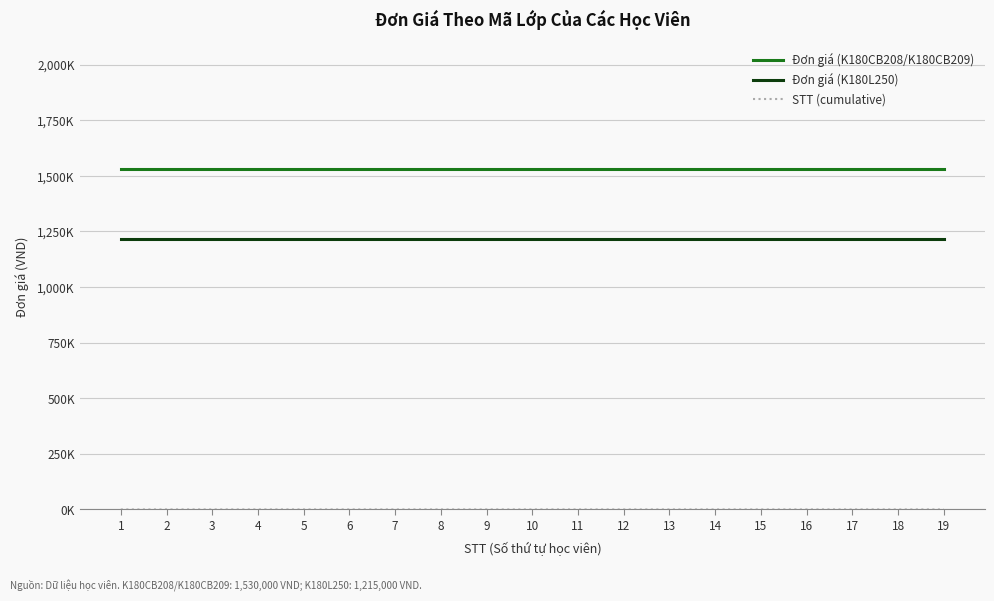

Does the chart have visible grid lines?

Yes